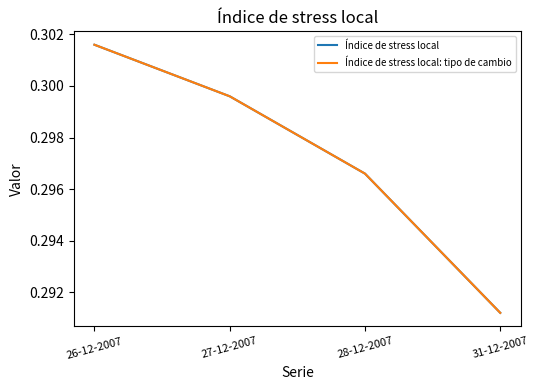

Does the chart have visible grid lines?

No